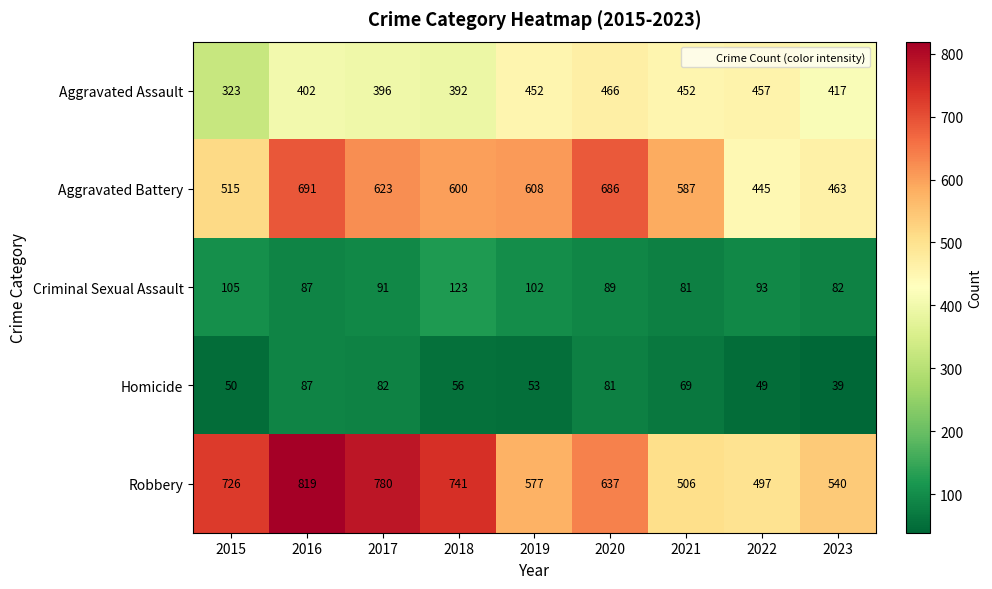

At how many categories does at least one series exceed 182?

9